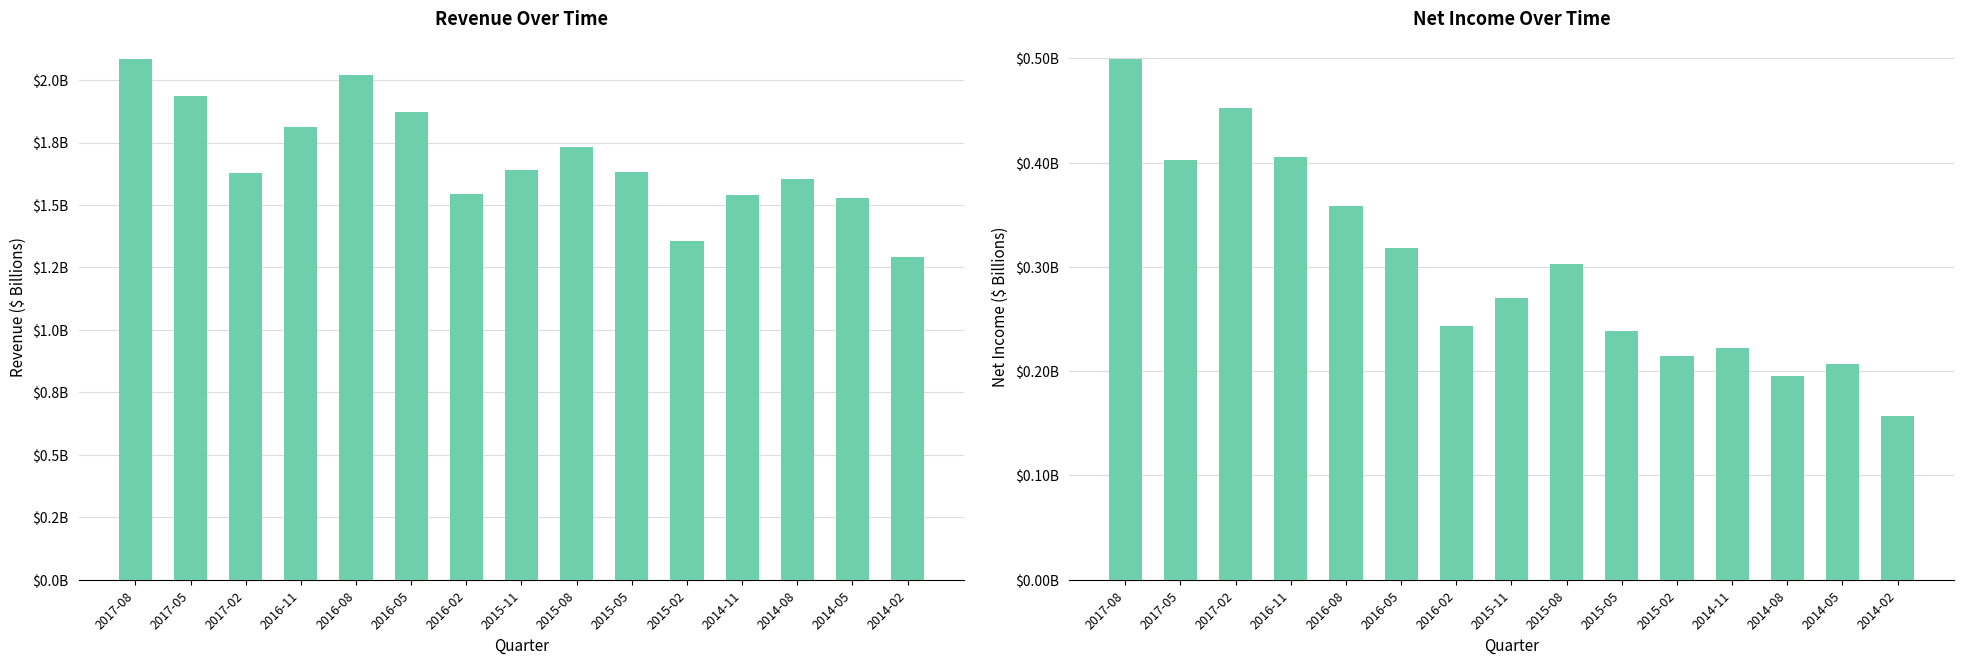

List the labels in order of Net Income value, largest first.

2017-08, 2017-02, 2016-11, 2017-05, 2016-08, 2016-05, 2015-08, 2015-11, 2016-02, 2015-05, 2014-11, 2015-02, 2014-05, 2014-08, 2014-02